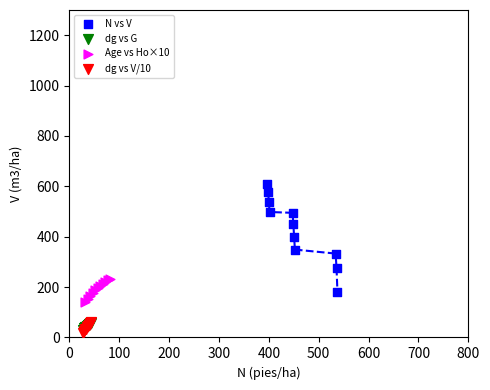

Which series contains the highest Y value?

N vs V